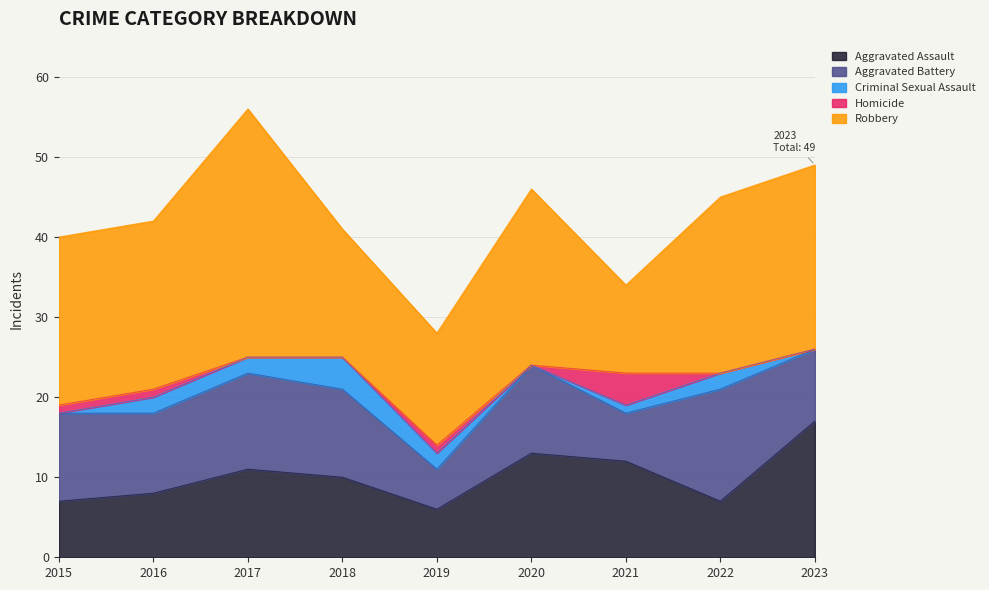

Where do Aggravated Assault and Robbery first cross each other?

2020 and 2021